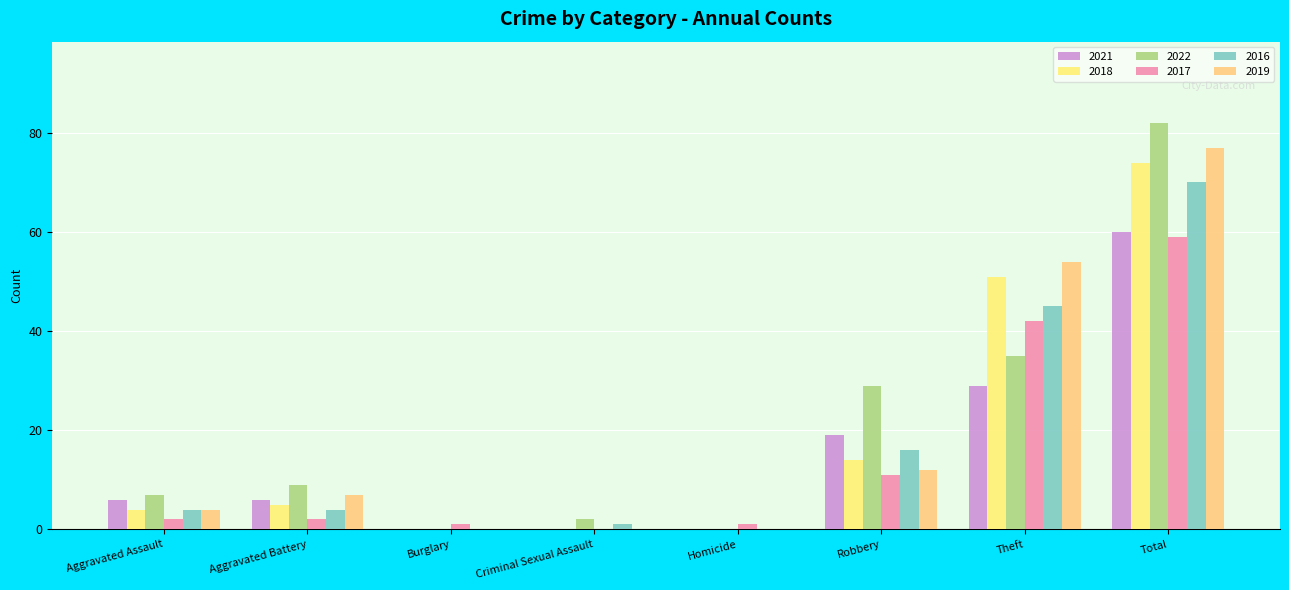

What is the sum of the 2021 values at Aggravated Battery and Burglary?

6